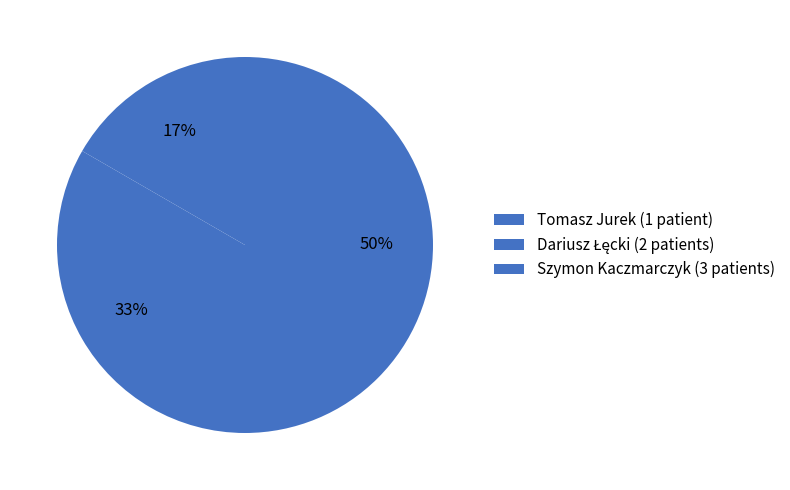

True or false: Tomasz Jurek accounts for 17% of the total.

True